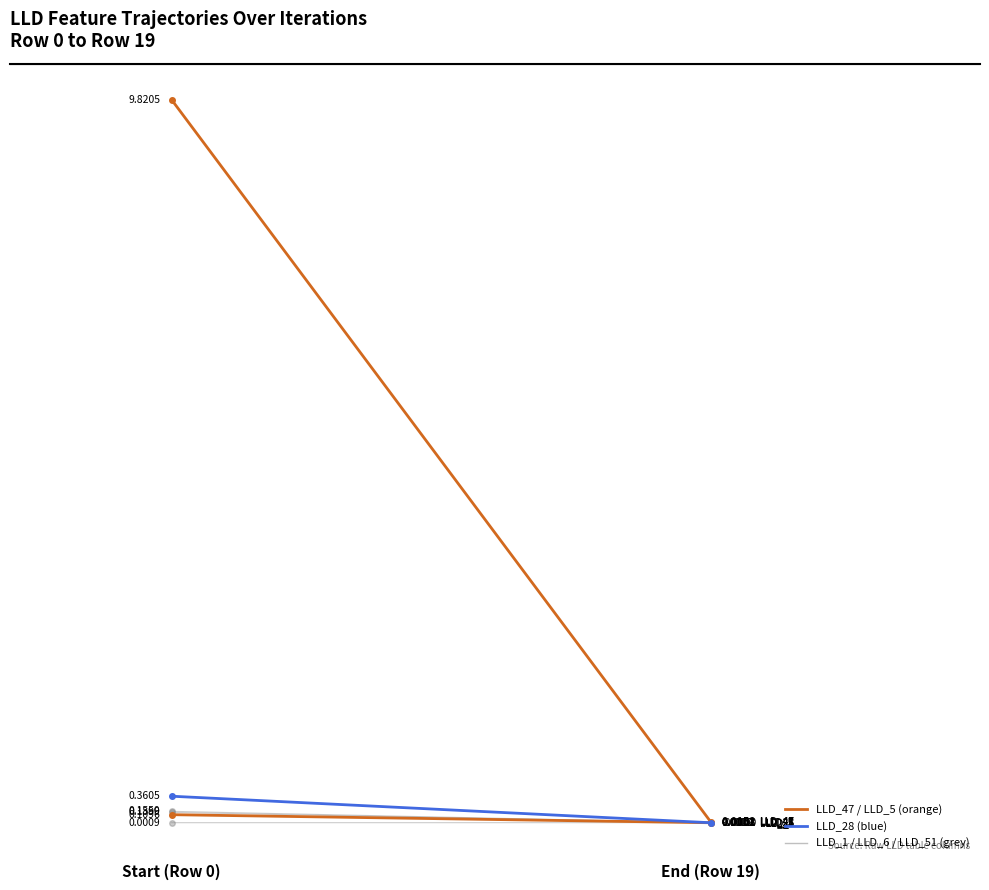

Which label corresponds to the smallest value in the chart?

End (Row 19)